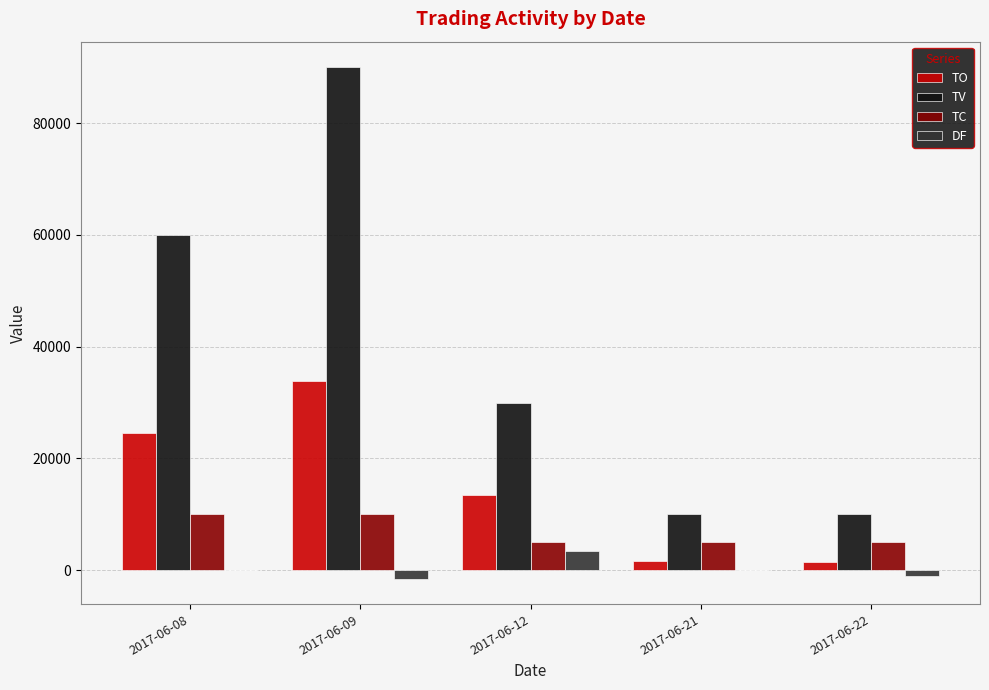

What is the sum of all TC values?

35000.0